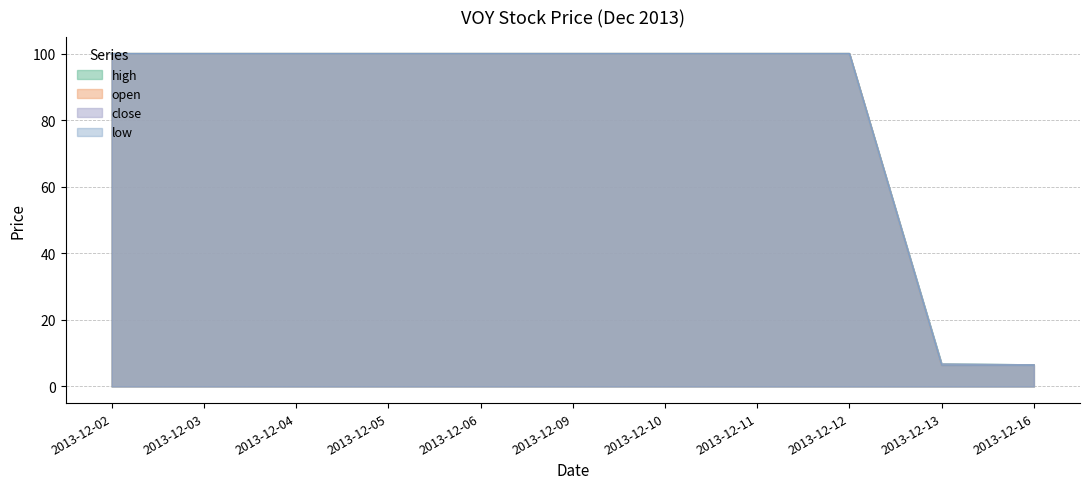

Reading left to right, transcribe all the data shown in this chart.

high: 2013-12-02=100.0	2013-12-03=100.0	2013-12-04=100.0	2013-12-05=100.0	2013-12-06=100.0	2013-12-09=100.0	2013-12-10=100.0	2013-12-11=100.0	2013-12-12=100.0	2013-12-13=6.8	2013-12-16=6.4
open: 2013-12-02=100.0	2013-12-03=100.0	2013-12-04=100.0	2013-12-05=100.0	2013-12-06=100.0	2013-12-09=100.0	2013-12-10=100.0	2013-12-11=100.0	2013-12-12=100.0	2013-12-13=6.4	2013-12-16=6.4
close: 2013-12-02=100.0	2013-12-03=100.0	2013-12-04=100.0	2013-12-05=100.0	2013-12-06=100.0	2013-12-09=100.0	2013-12-10=100.0	2013-12-11=100.0	2013-12-12=100.0	2013-12-13=6.7	2013-12-16=6.4
low: 2013-12-02=100.0	2013-12-03=100.0	2013-12-04=100.0	2013-12-05=100.0	2013-12-06=100.0	2013-12-09=100.0	2013-12-10=100.0	2013-12-11=100.0	2013-12-12=100.0	2013-12-13=6.4	2013-12-16=6.4